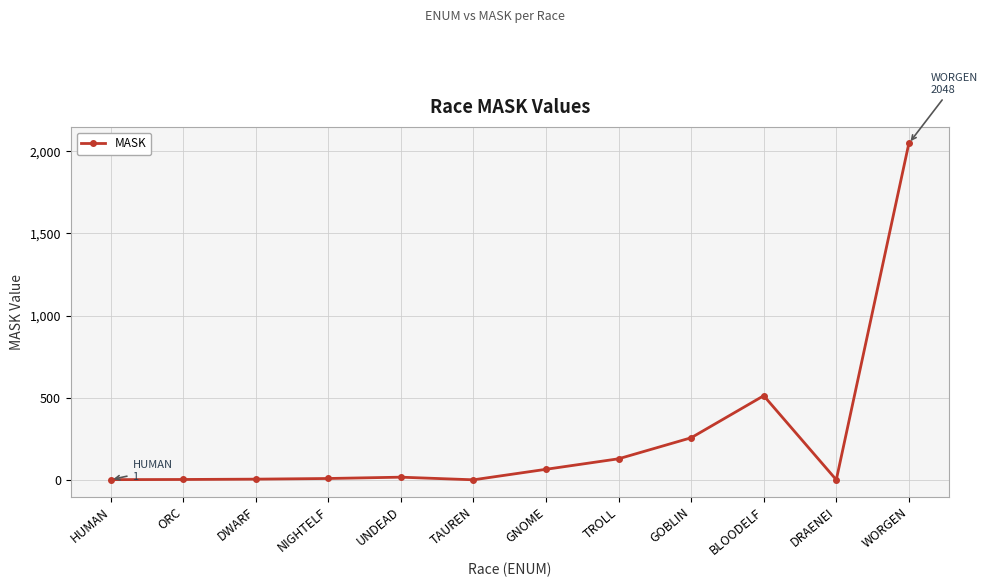

Is it true that the value at GOBLIN is 437?

False